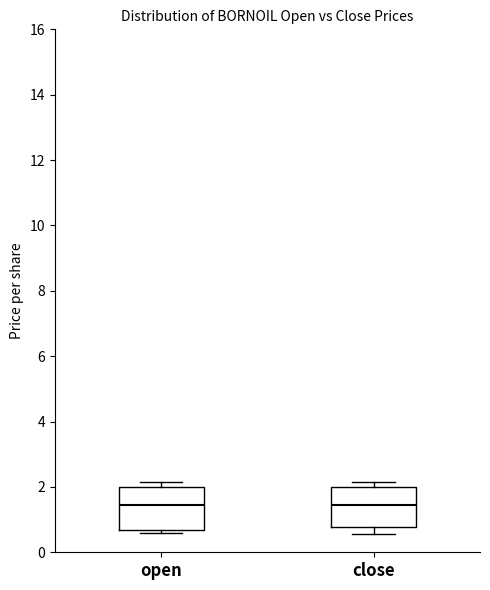

Reading left to right, transcribe this box plot: for each box, give where its median line is, the range the box spans, and where its two whiskers end, as read against the y-axis. The values are not printed on the chart, so give them approximately, as read against the axis.

open: median 1.4, box 0.6 to 2.0, whiskers 0.6 (just below the box's lower edge) to 2.2
close: median 1.4, box 0.8 to 2.0, whiskers 0.6 to 2.2